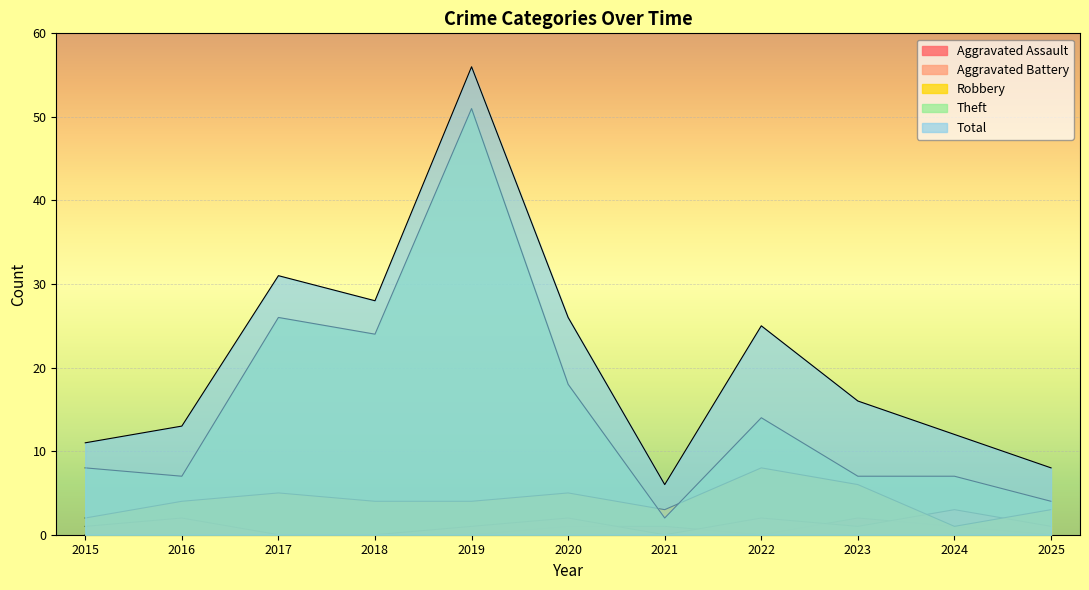

Count the number of categories in the chart.

11